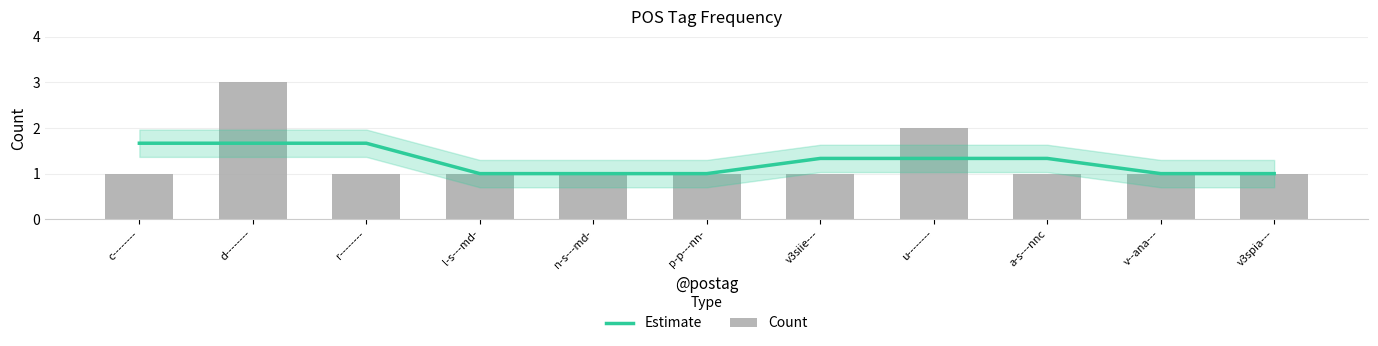

Between p-p---nn- and l-s---md-, which is larger?

p-p---nn-